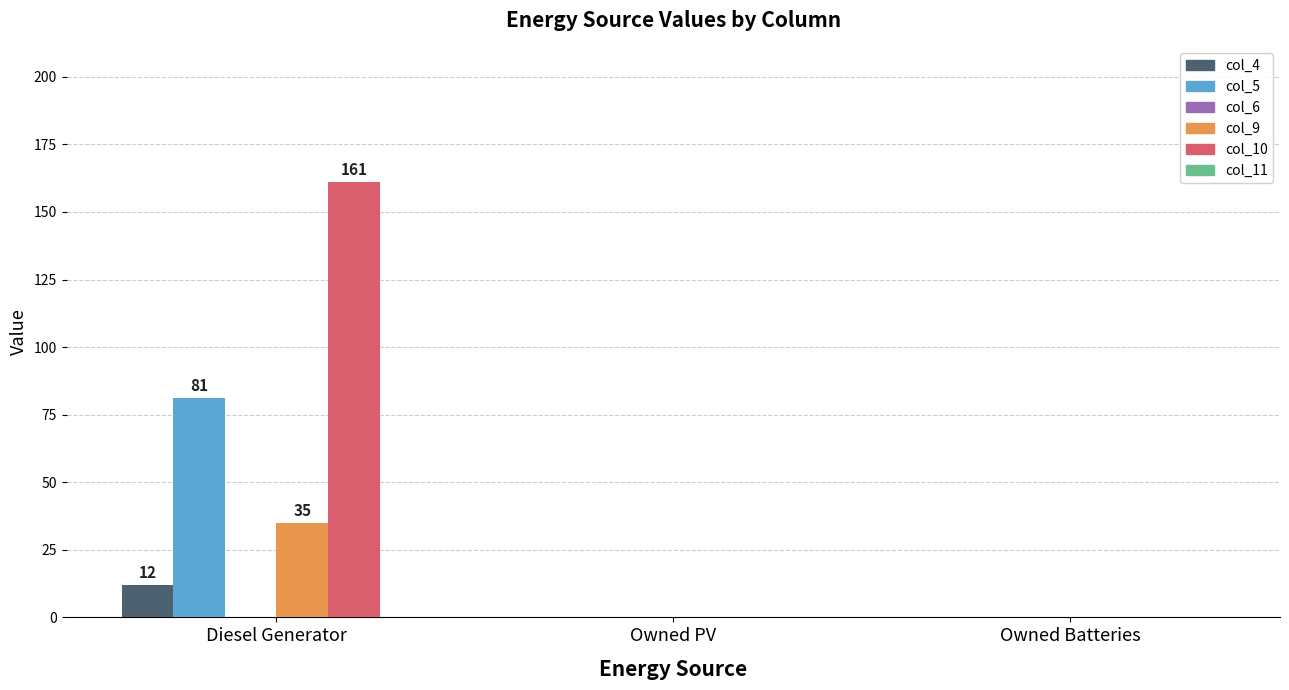

Reading left to right, transcribe all the data shown in this chart.

col_4: Diesel Generator=12	Owned PV=0	Owned Batteries=0
col_5: Diesel Generator=81	Owned PV=0	Owned Batteries=0
col_9: Diesel Generator=35	Owned PV=0	Owned Batteries=0
col_10: Diesel Generator=161	Owned PV=0	Owned Batteries=0